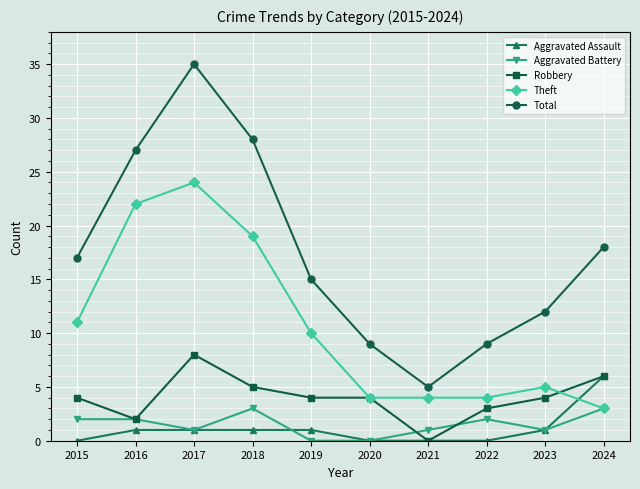

What is the difference between the second highest and second lowest values in the Theft series?

18